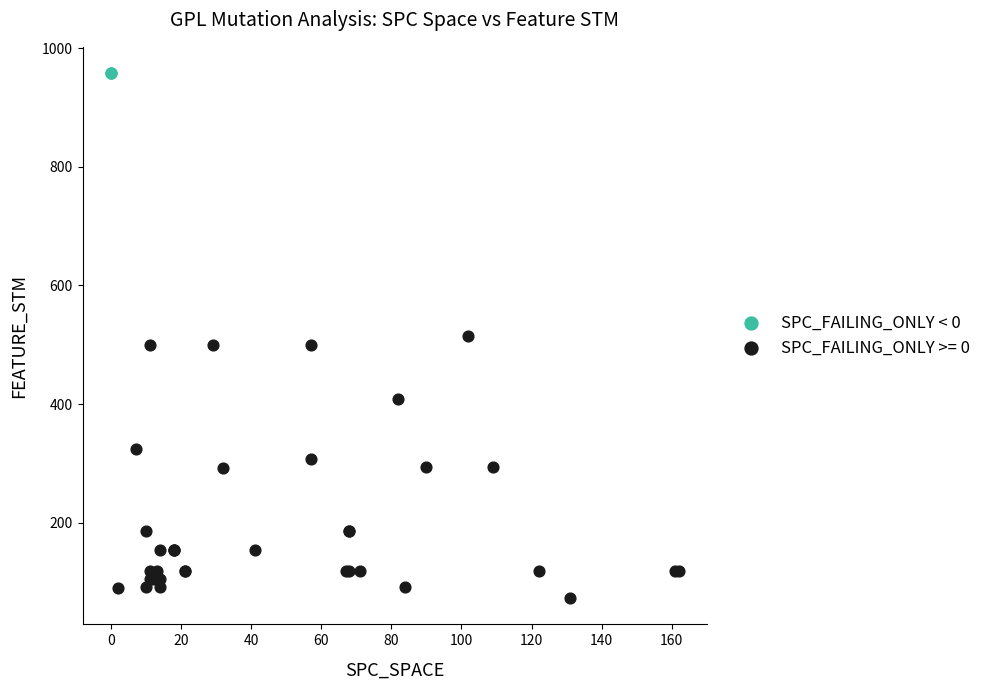

Which series reaches the maximum Y coordinate?

SPC_FAILING_ONLY < 0